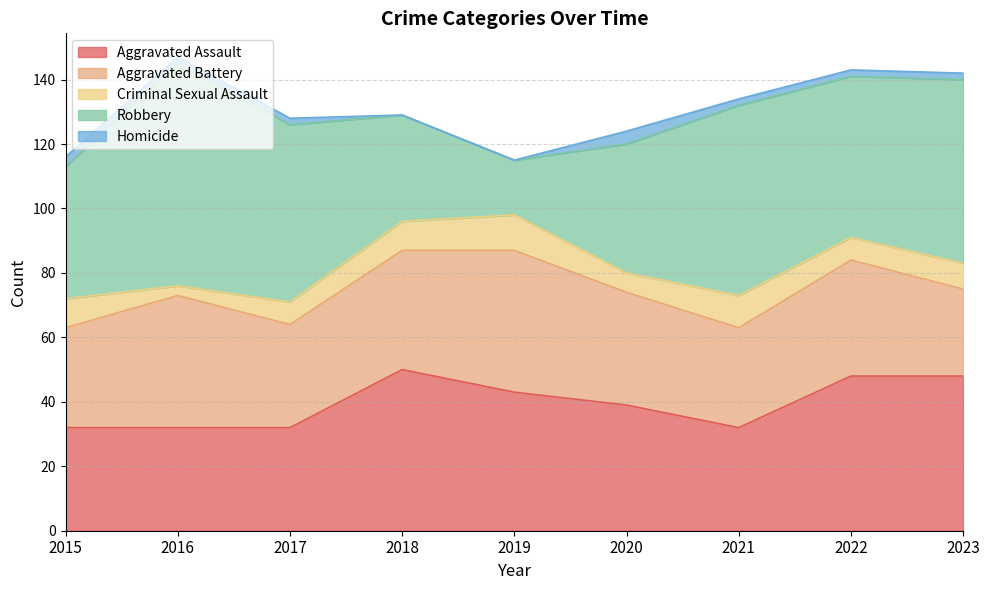

What is the total value across all series at 2021?

134